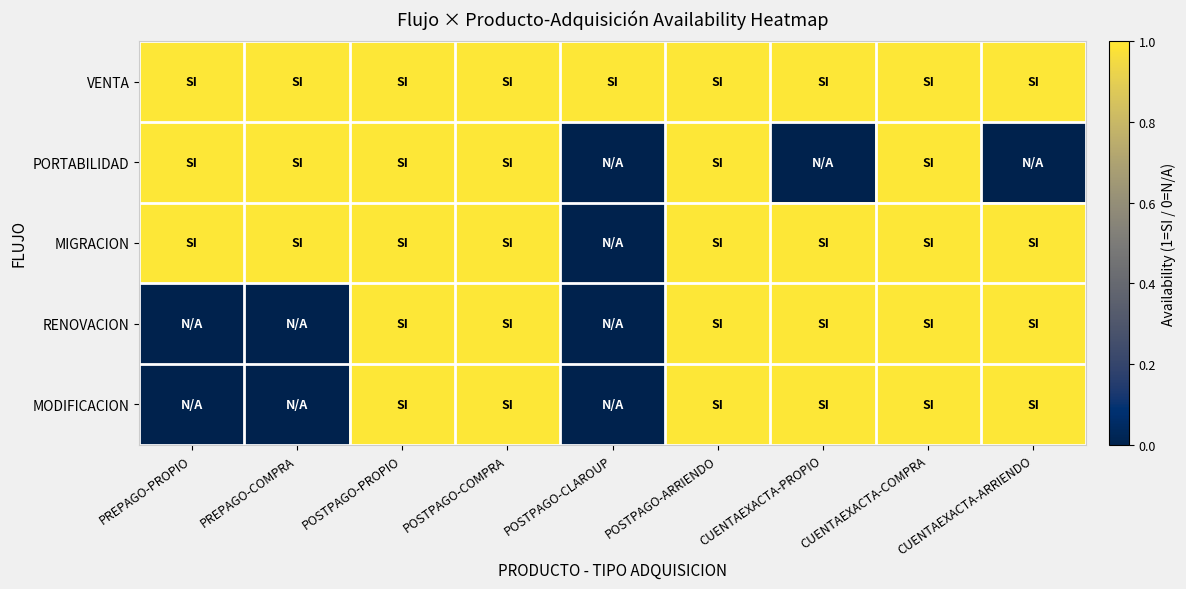

Reading right to left, extract all data points from this chart.

VENTA: CUENTAEXACTA-ARRIENDO=1	CUENTAEXACTA-COMPRA=1	CUENTAEXACTA-PROPIO=1	POSTPAGO-ARRIENDO=1	POSTPAGO-CLAROUP=1	POSTPAGO-COMPRA=1	POSTPAGO-PROPIO=1	PREPAGO-COMPRA=1	PREPAGO-PROPIO=1
PORTABILIDAD: CUENTAEXACTA-ARRIENDO=0	CUENTAEXACTA-COMPRA=1	CUENTAEXACTA-PROPIO=0	POSTPAGO-ARRIENDO=1	POSTPAGO-CLAROUP=0	POSTPAGO-COMPRA=1	POSTPAGO-PROPIO=1	PREPAGO-COMPRA=1	PREPAGO-PROPIO=1
MIGRACION: CUENTAEXACTA-ARRIENDO=1	CUENTAEXACTA-COMPRA=1	CUENTAEXACTA-PROPIO=1	POSTPAGO-ARRIENDO=1	POSTPAGO-CLAROUP=0	POSTPAGO-COMPRA=1	POSTPAGO-PROPIO=1	PREPAGO-COMPRA=1	PREPAGO-PROPIO=1
RENOVACION: CUENTAEXACTA-ARRIENDO=1	CUENTAEXACTA-COMPRA=1	CUENTAEXACTA-PROPIO=1	POSTPAGO-ARRIENDO=1	POSTPAGO-CLAROUP=0	POSTPAGO-COMPRA=1	POSTPAGO-PROPIO=1	PREPAGO-COMPRA=0	PREPAGO-PROPIO=0
MODIFICACION: CUENTAEXACTA-ARRIENDO=1	CUENTAEXACTA-COMPRA=1	CUENTAEXACTA-PROPIO=1	POSTPAGO-ARRIENDO=1	POSTPAGO-CLAROUP=0	POSTPAGO-COMPRA=1	POSTPAGO-PROPIO=1	PREPAGO-COMPRA=0	PREPAGO-PROPIO=0